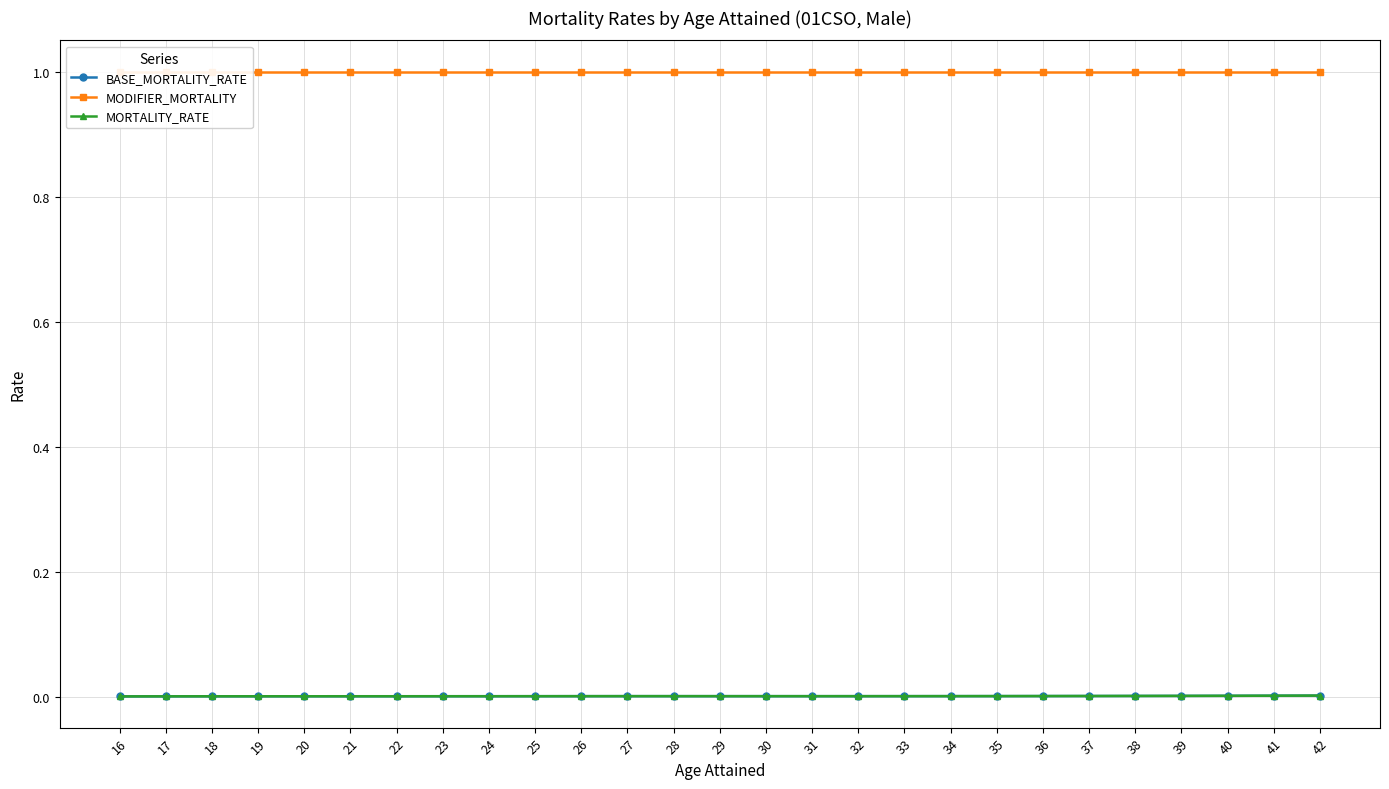

At how many categories does at least one series exceed 0?

27